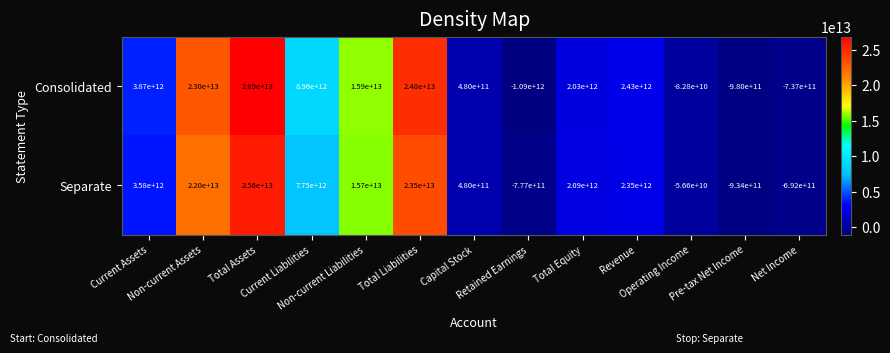

Which label corresponds to the smallest value in the chart?

Retained Earnings